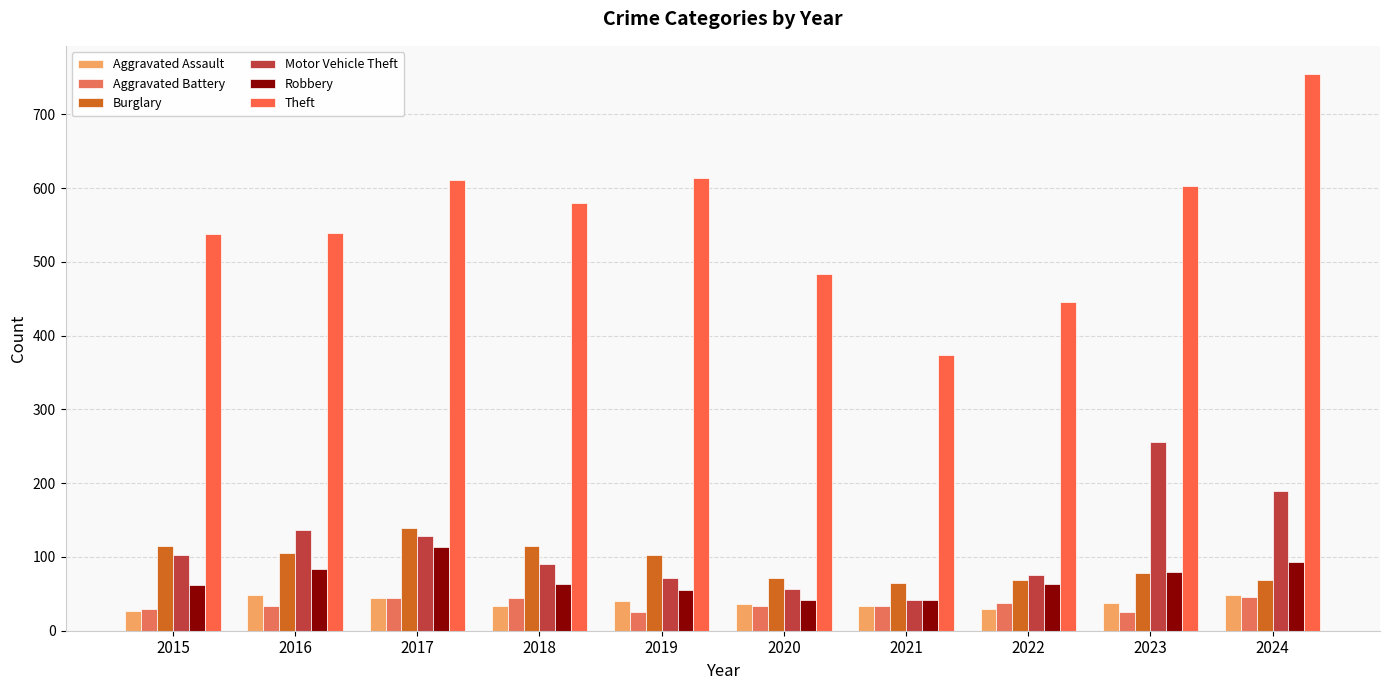

Reading left to right, list all the values displayed in this chart.

Aggravated Assault: 27	49	45	34	40	36	33	30	37	49
Aggravated Battery: 30	34	45	44	25	33	33	38	26	46
Burglary: 115	106	139	115	102	71	65	69	78	69
Motor Vehicle Theft: 102	136	129	90	71	57	41	75	256	190
Robbery: 62	83	114	64	55	41	42	64	80	93
Theft: 538	539	611	580	614	484	374	445	603	755